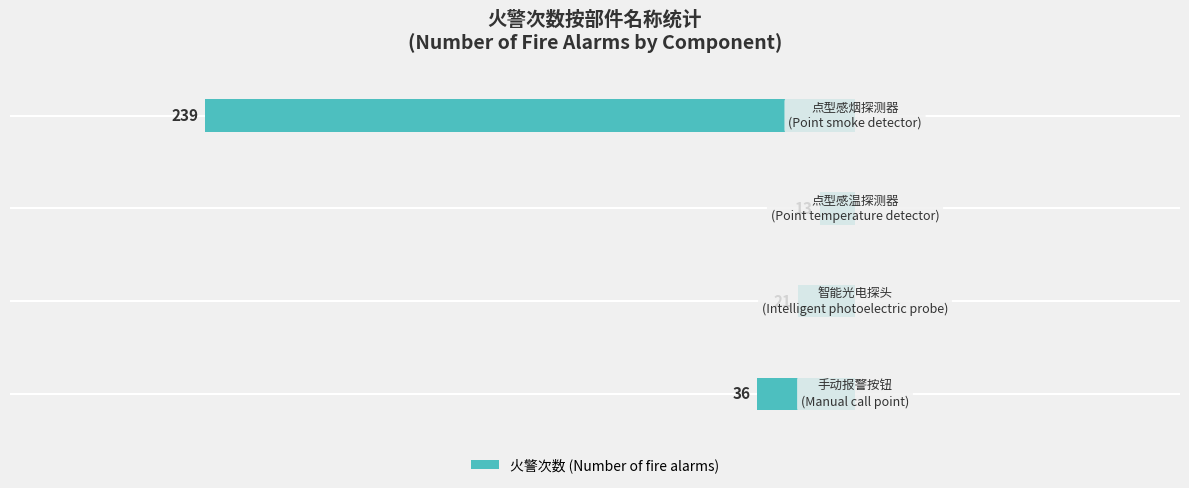

How many bars are there in total?

4